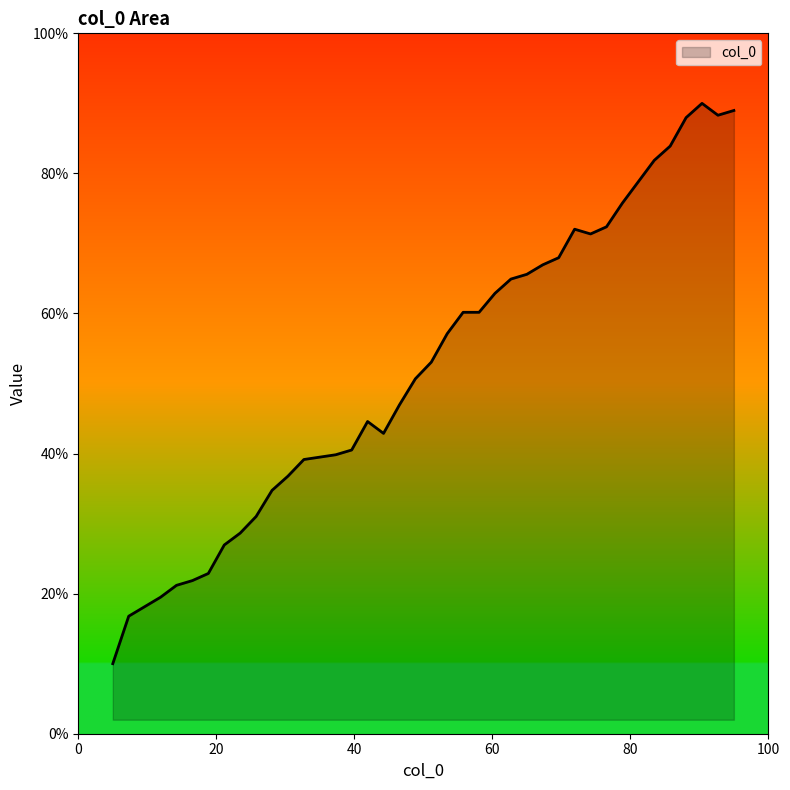

What is the minimum value shown in the chart?

10.0